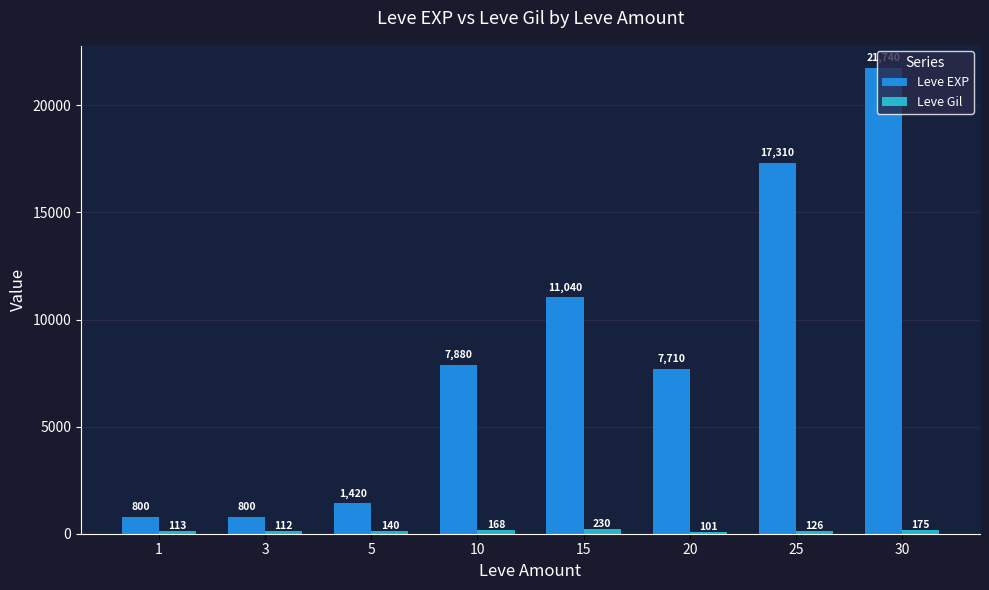

How many categories are shown in the chart?

8